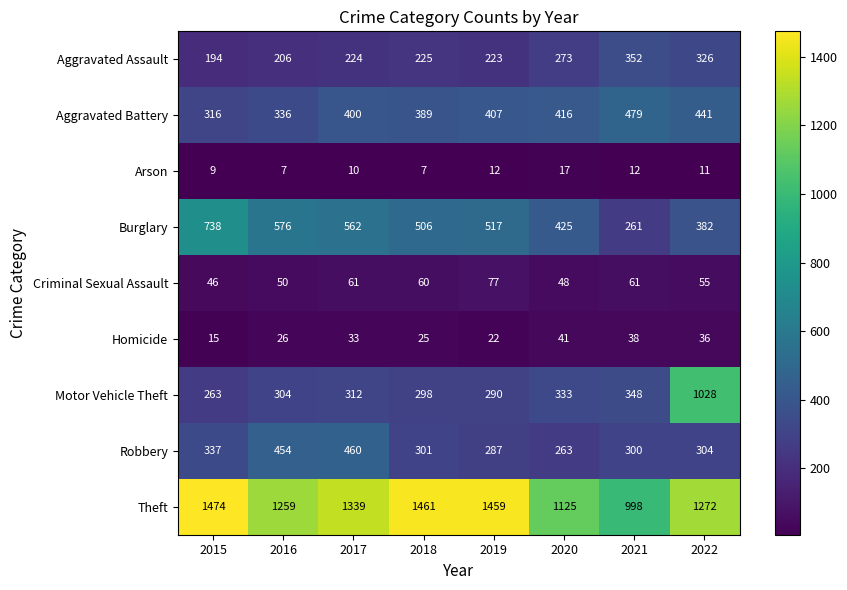

List the labels in order of Robbery value, largest first.

2017, 2016, 2015, 2022, 2018, 2021, 2019, 2020